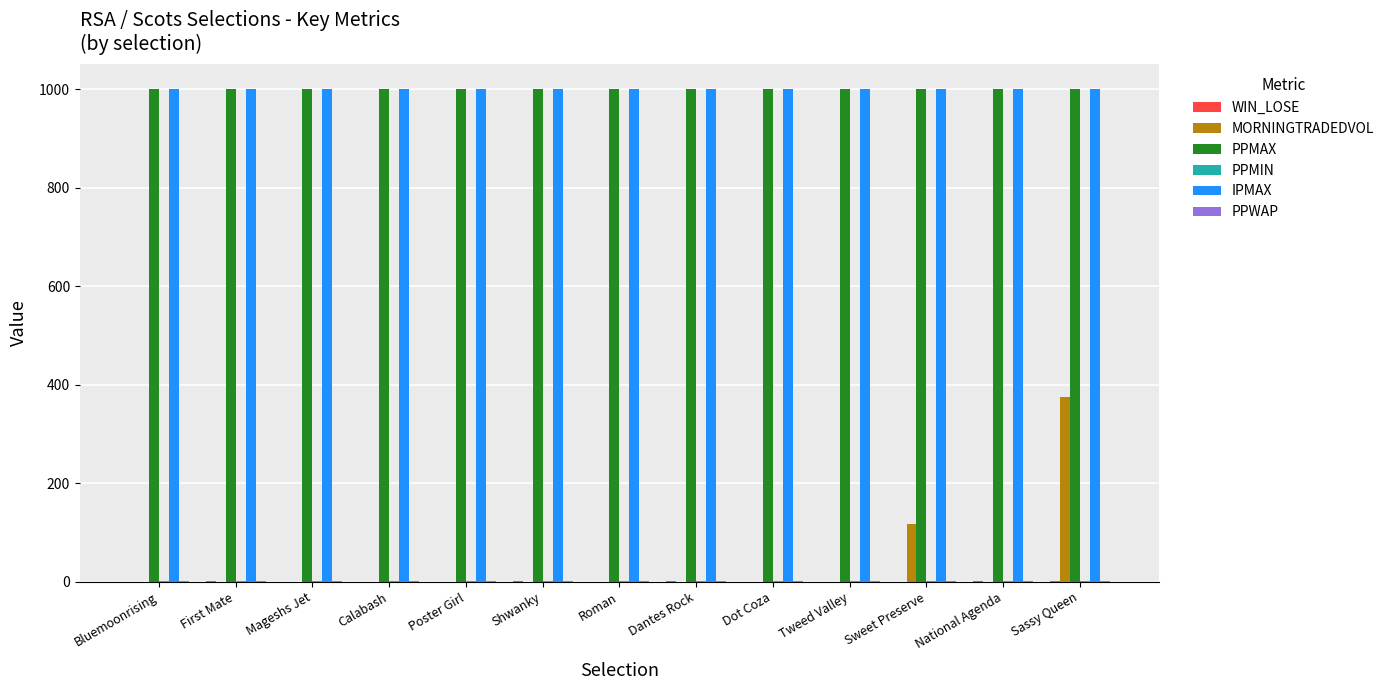

What is the difference between the MORNINGTRADEDVOL values at Sweet Preserve and Dantes Rock?

117.9